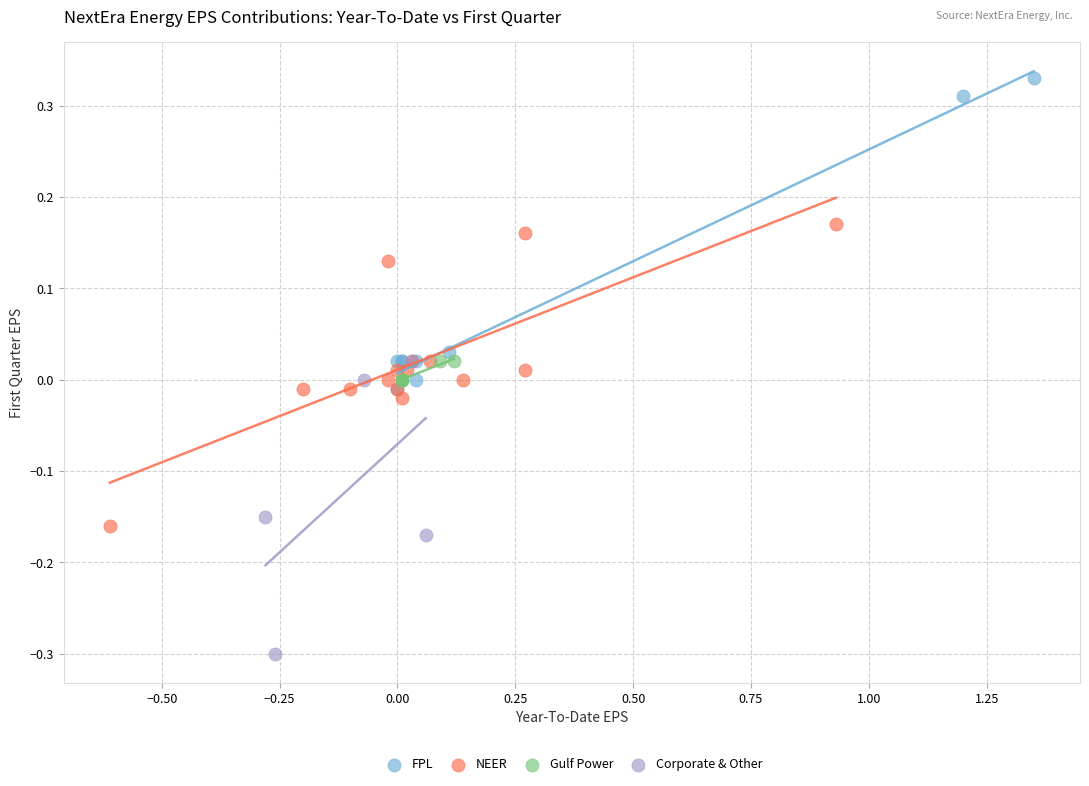

What are all the series names shown in the legend?

FPL, NEER, Gulf Power, Corporate & Other